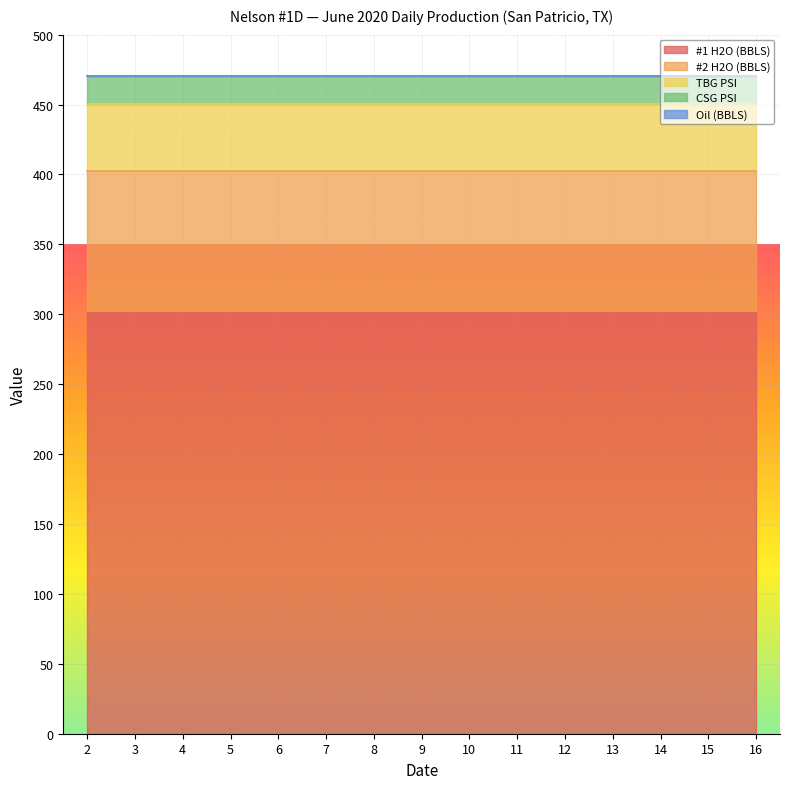

The Oil (BBLS) series shows 0.0 at 3. True or false?

True